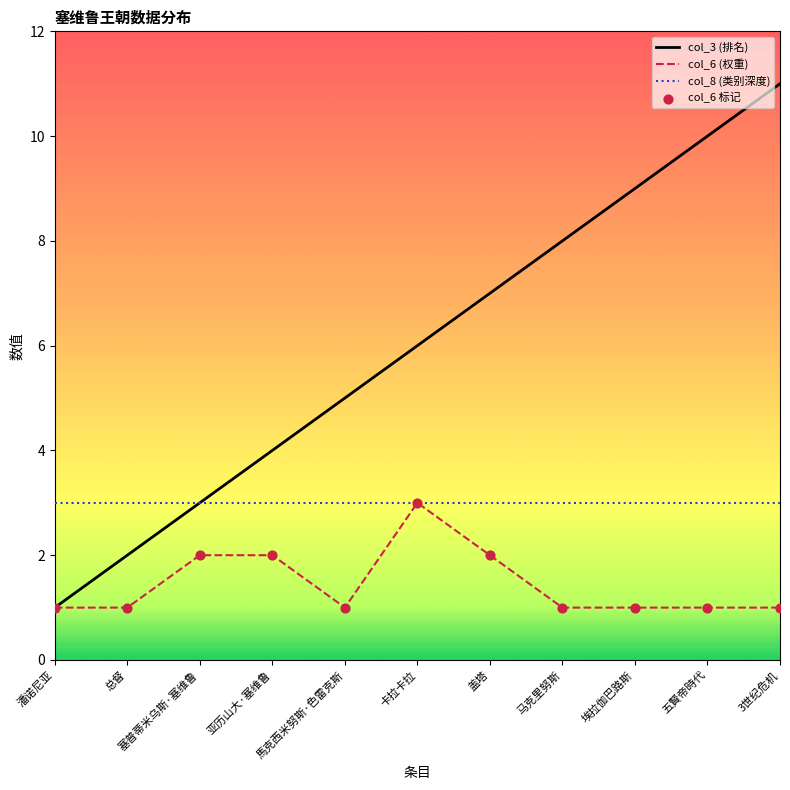

What is the total value across all series at 卡拉卡拉?

12